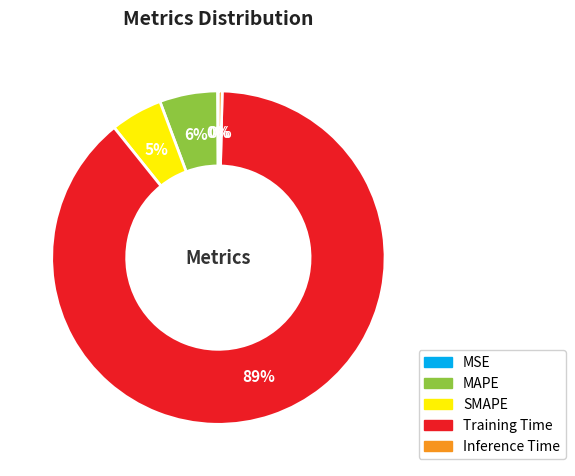

To the nearest percent, what portion does SMAPE represent?

5%